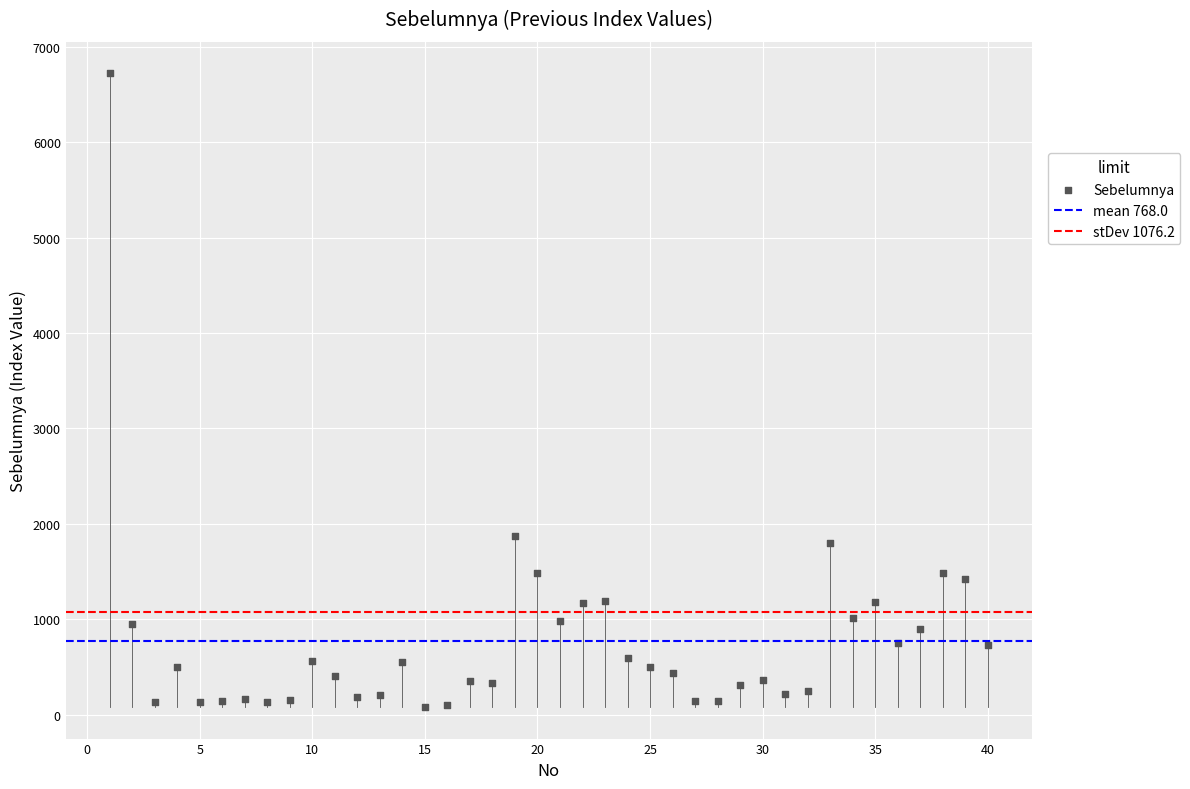

What is the range of X values (max minus min)?

39.0